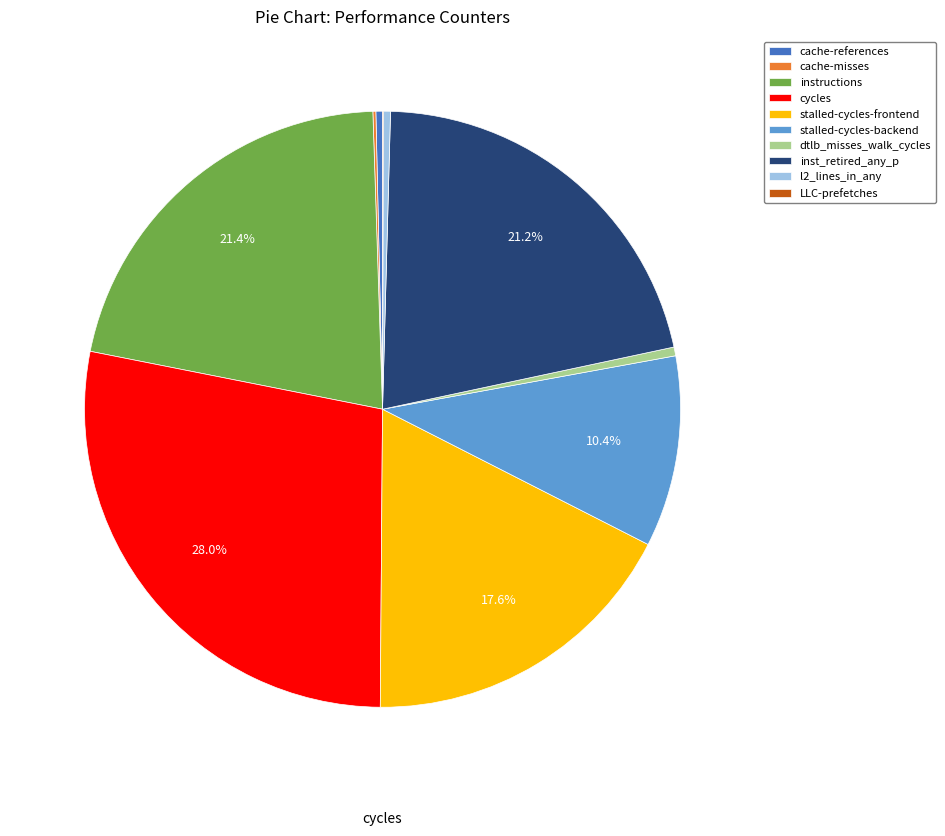

Combined, do stalled-cycles-frontend and dtlb_misses_walk_cycles account for over 50%?

No